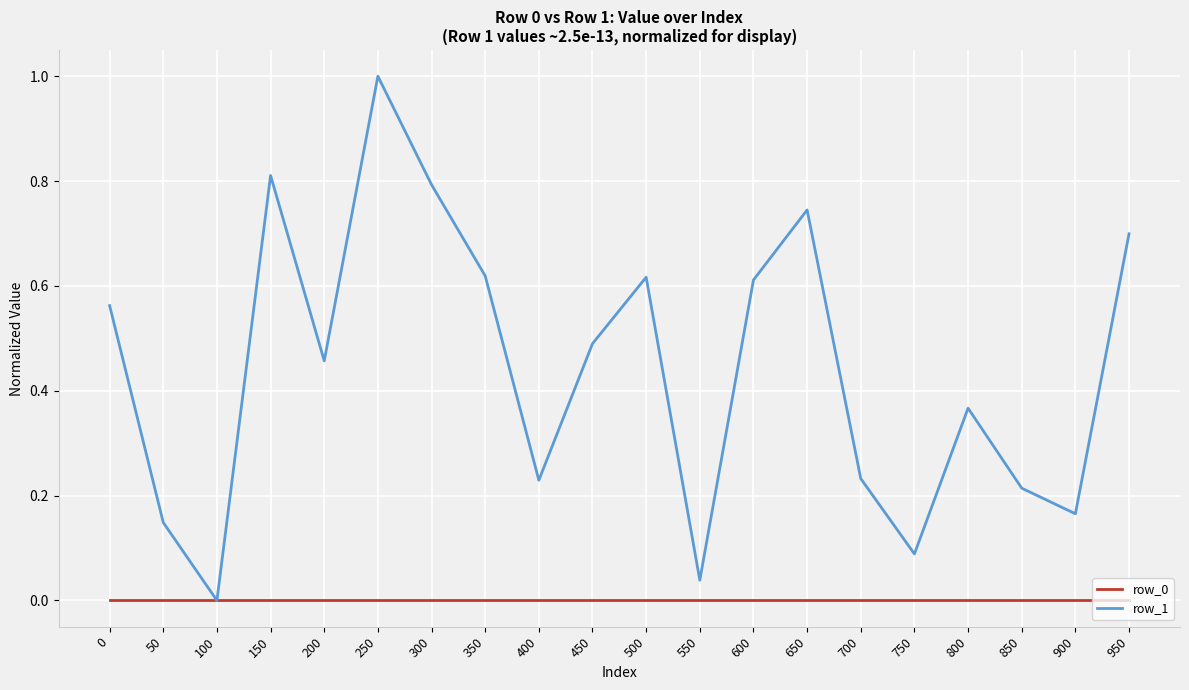

What is the total value across all series at 300?

0.8